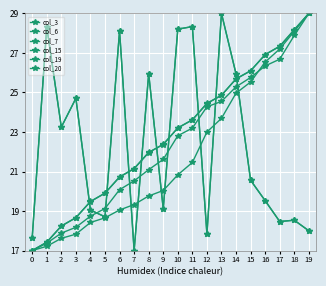

List the series in order of their peak value, highest first.

col_3, col_6, col_7, col_15, col_19, col_20